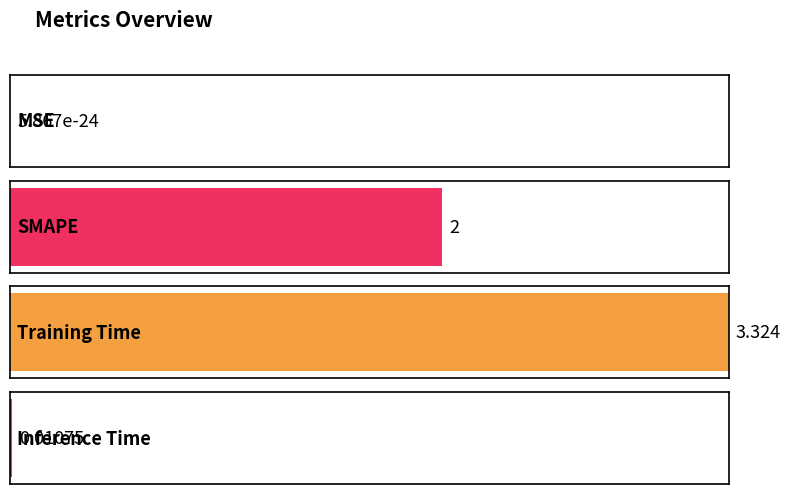

List the labels in order of value, largest first.

Training Time, SMAPE, Inference Time, MSE